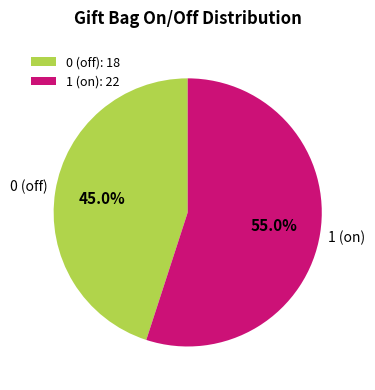

Rank the categories by value from lowest to highest.

0 (off), 1 (on)